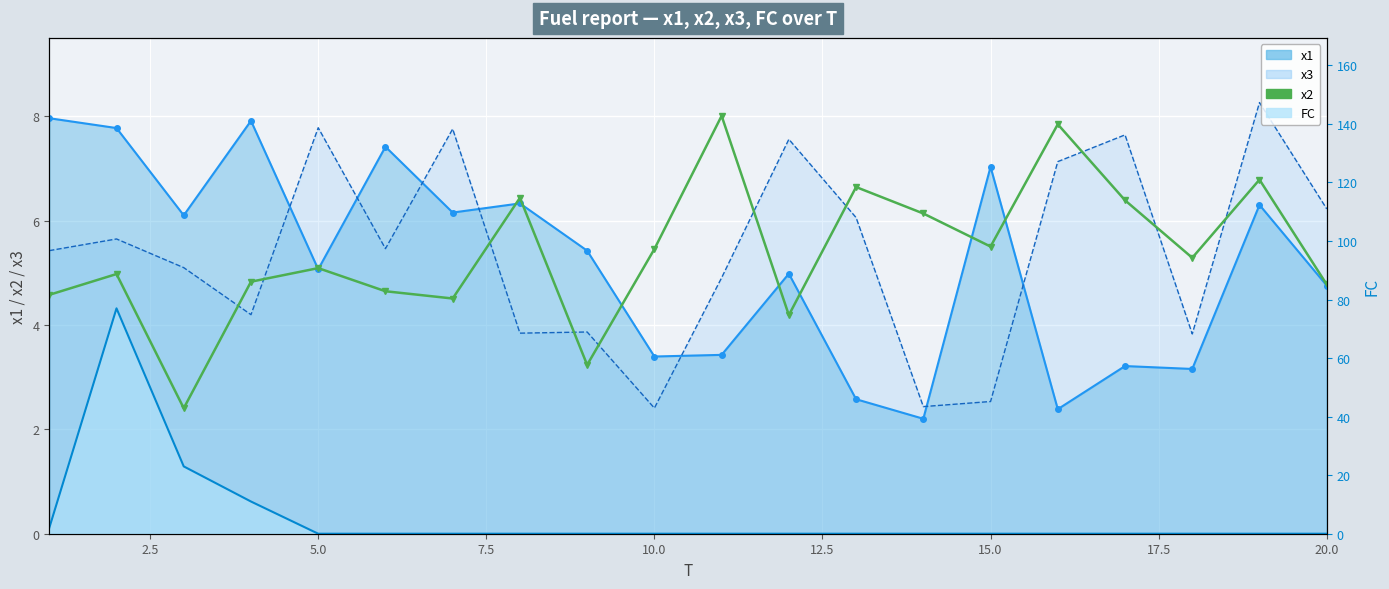

What is the smallest value displayed?

2.4